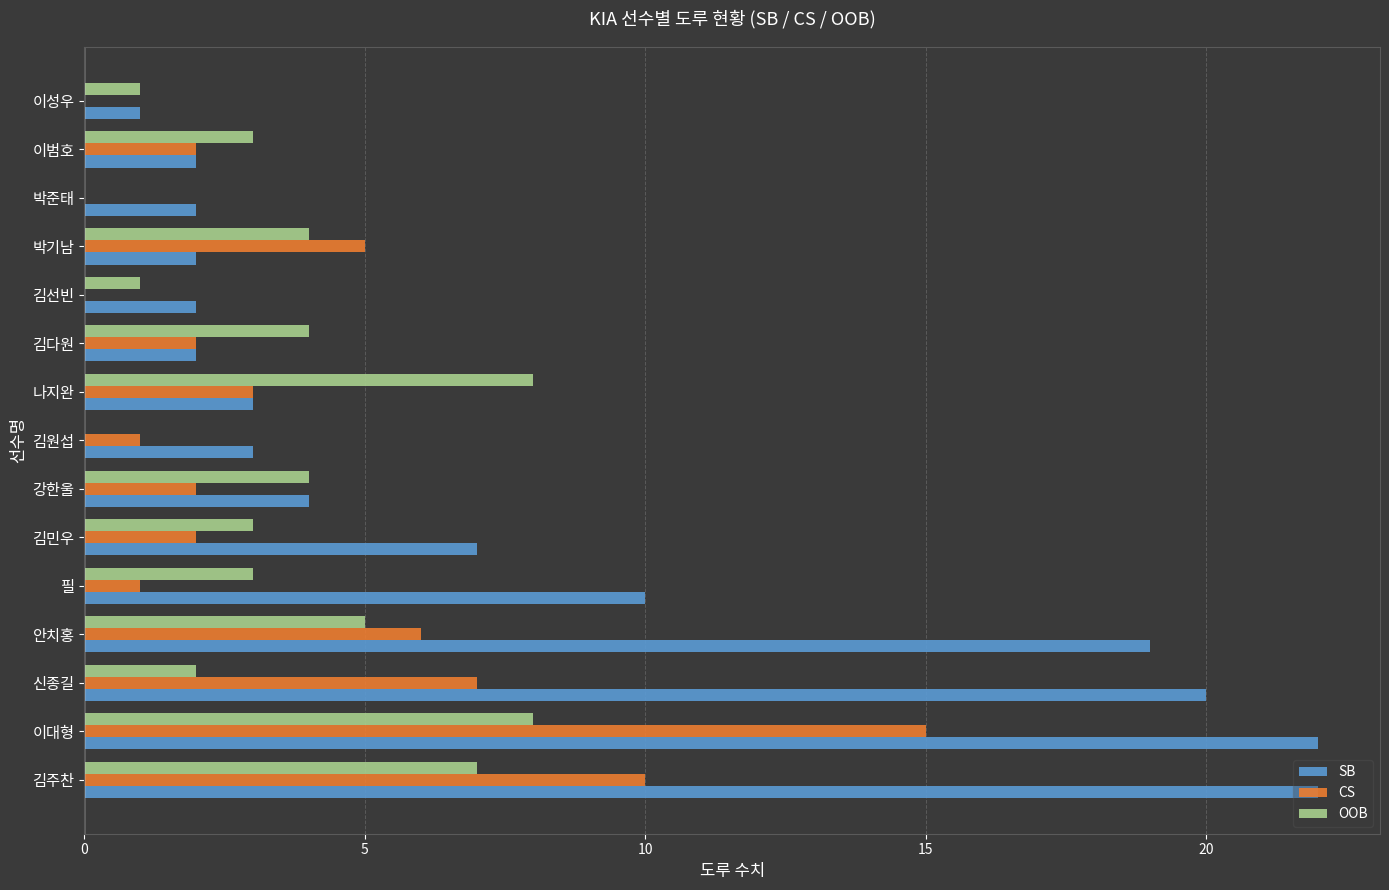

The value of SB at 박기남 is 1. True or false?

False